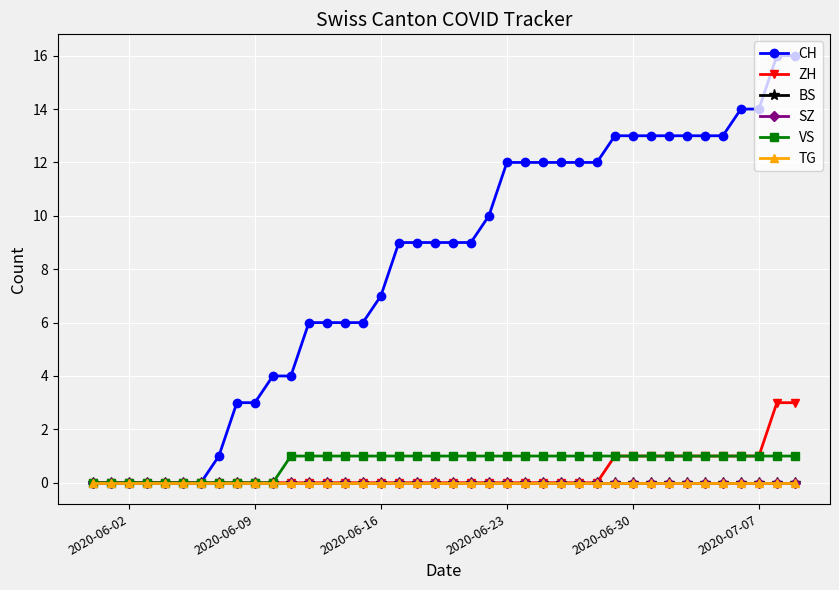

Is this an area chart (filled region under the line)?

No